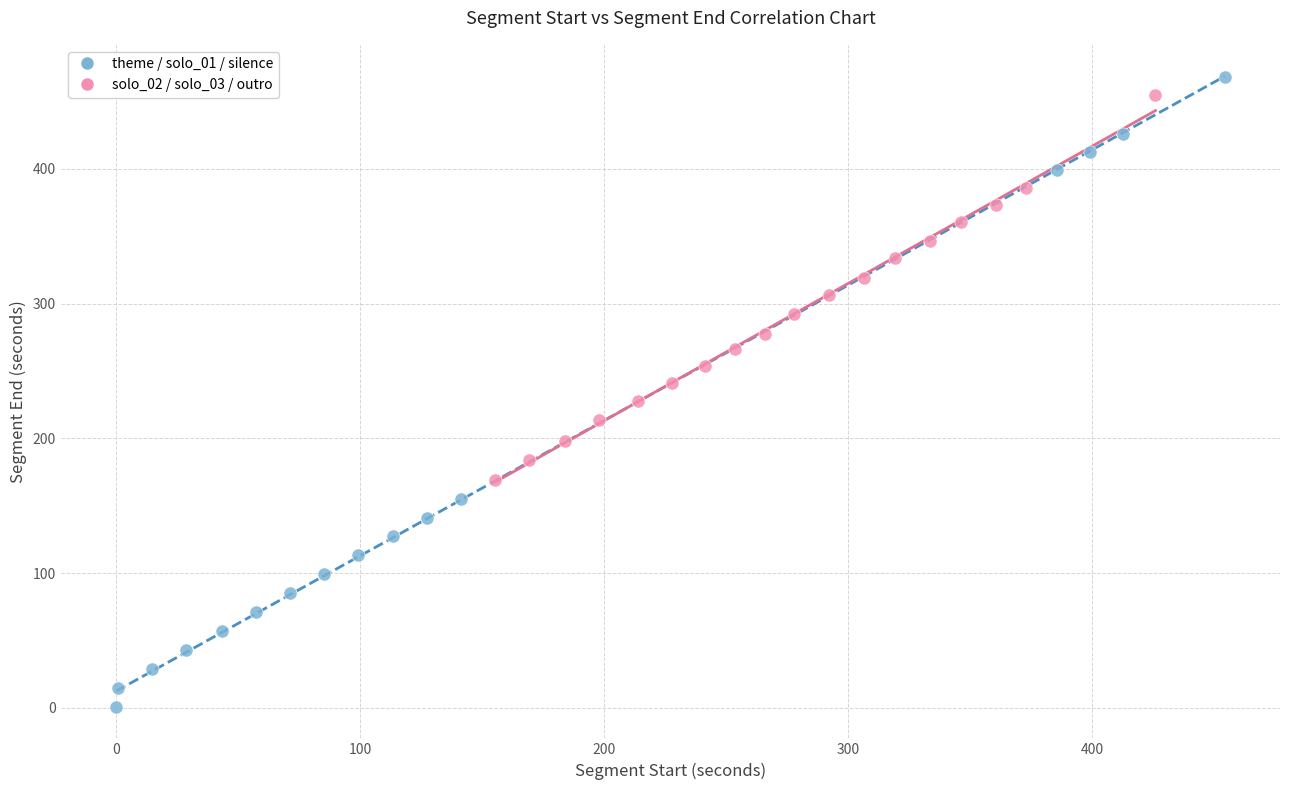

Which series has the widest spread of Y values?

theme / solo_01 / silence